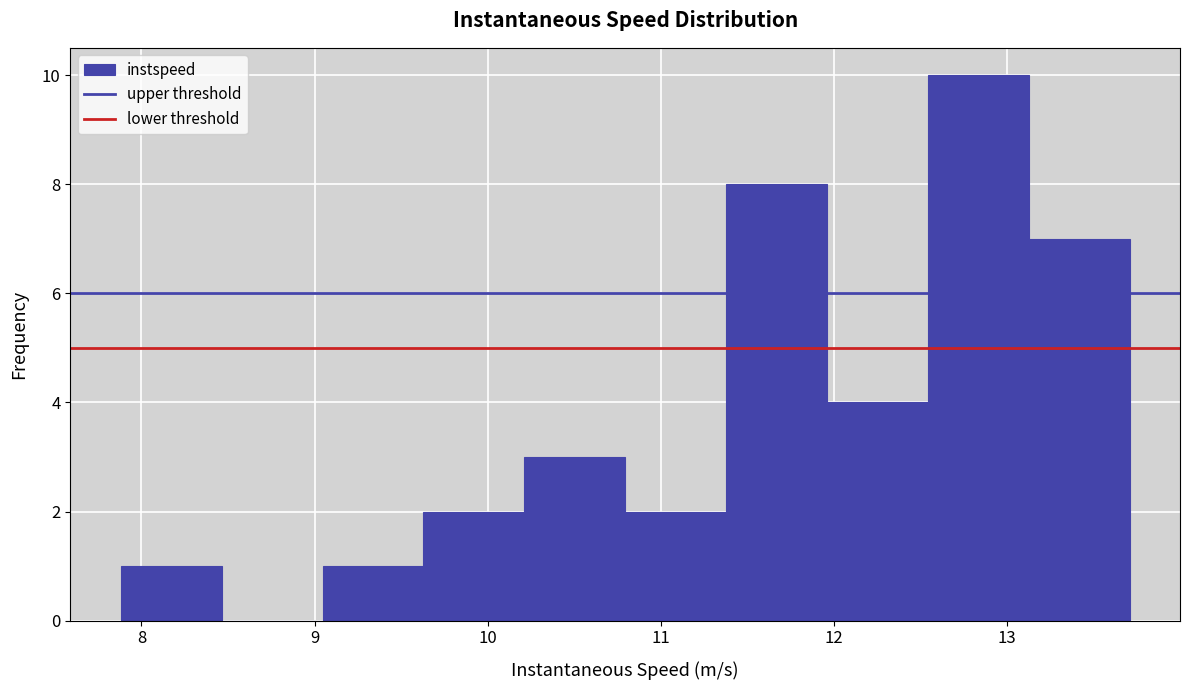

Over which range of the x-axis is the bar tallest?

12.5 to 13.1